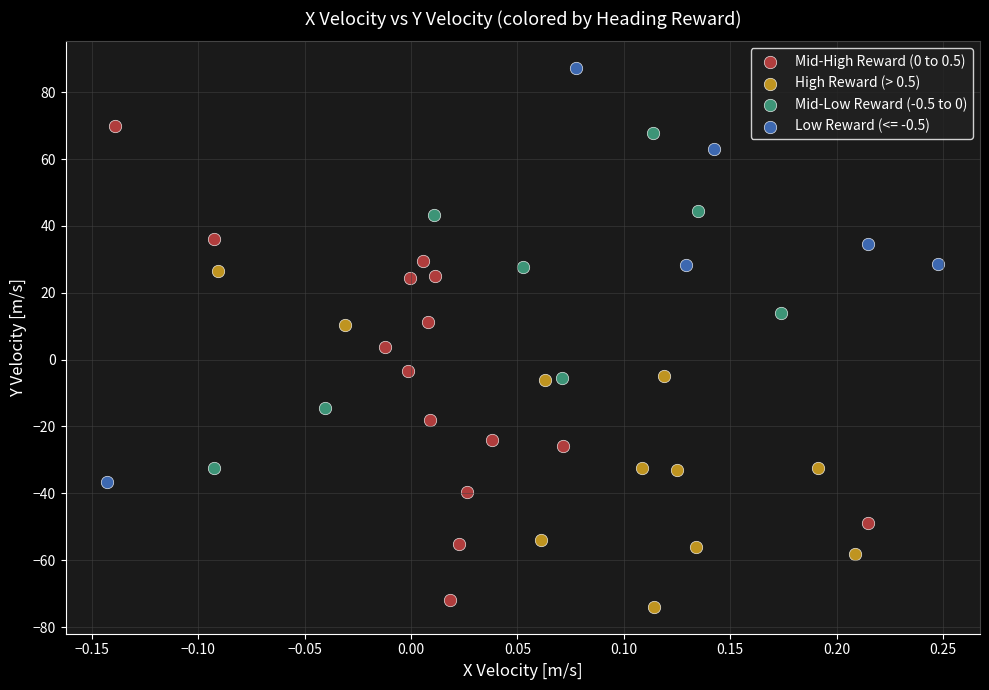

Which series contains the highest Y value?

Low Reward (<= -0.5)